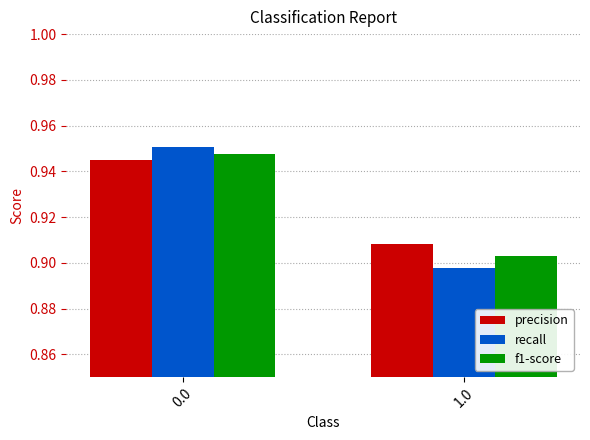

The f1-score series shows 1.7 at 0.0. True or false?

False